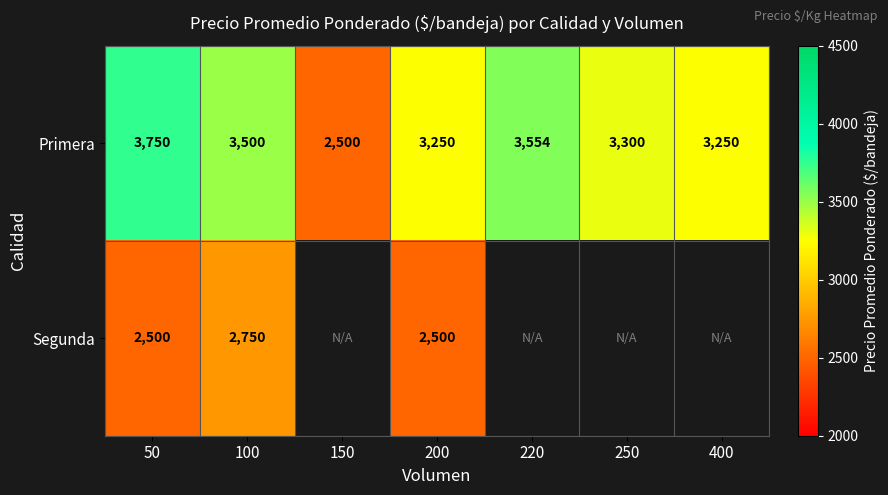

What is the difference between the highest and lowest values at 50?

1250